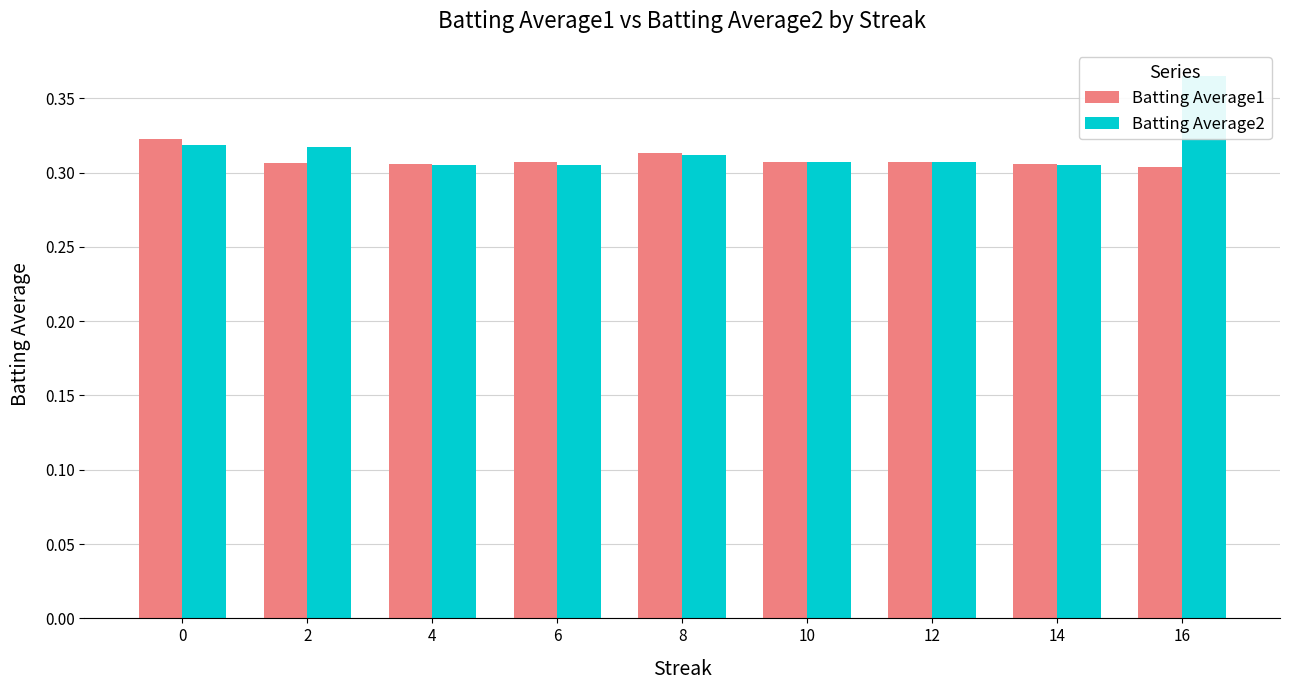

Which category has the lowest value in the Batting Average1 series?

16